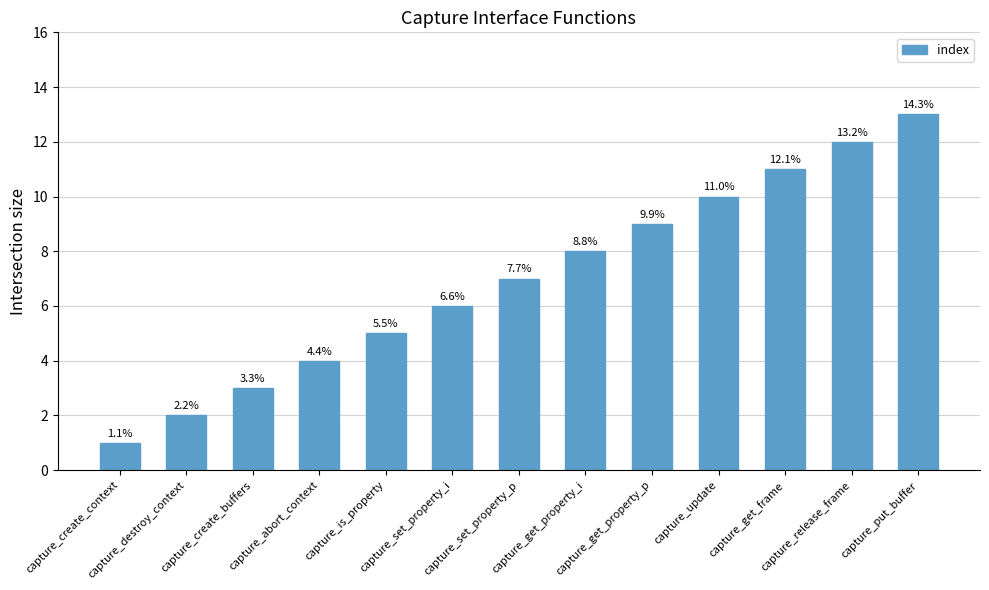

What is the maximum value shown in the chart?

13